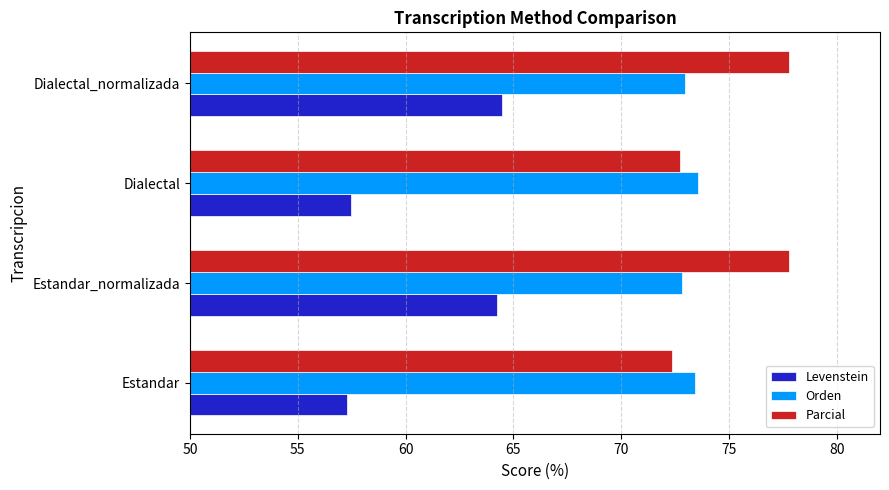

Read the Parcial value at Dialectal.

72.7